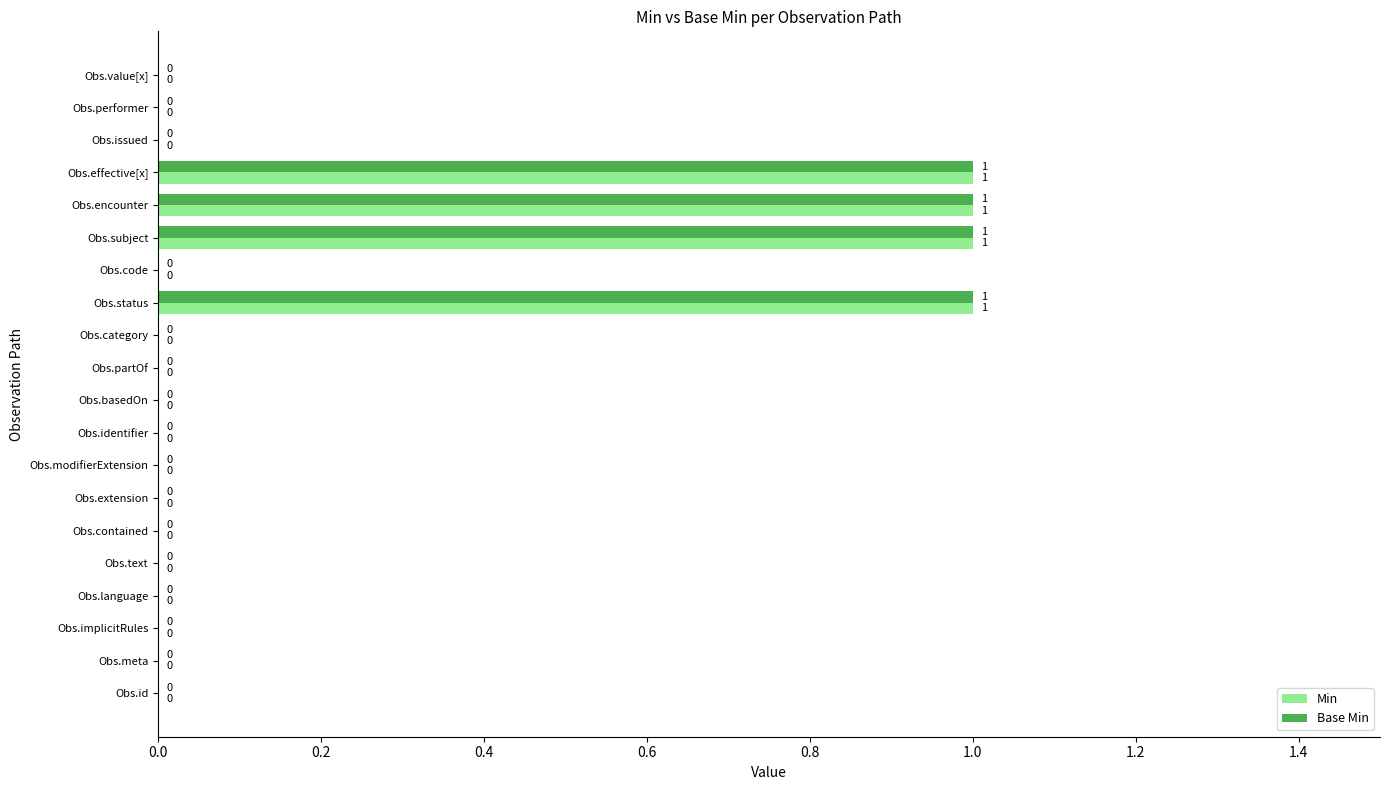

True or false: Min has a value of 0 at Obs.category.

True